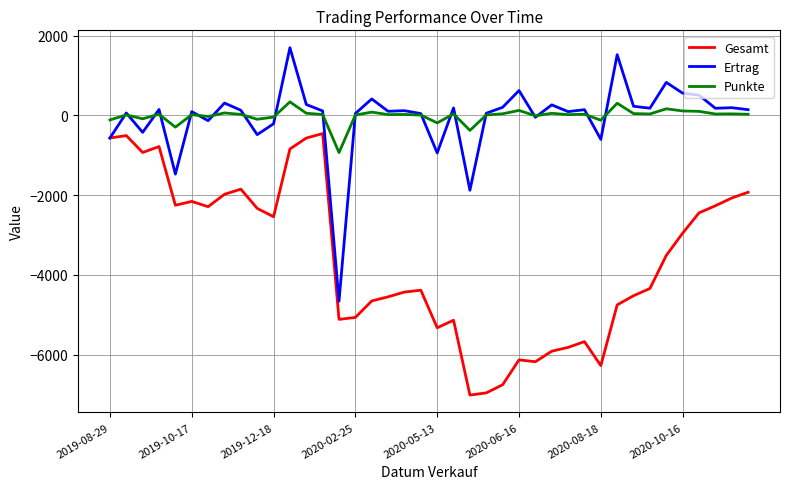

How many distinct data groups are displayed?

3